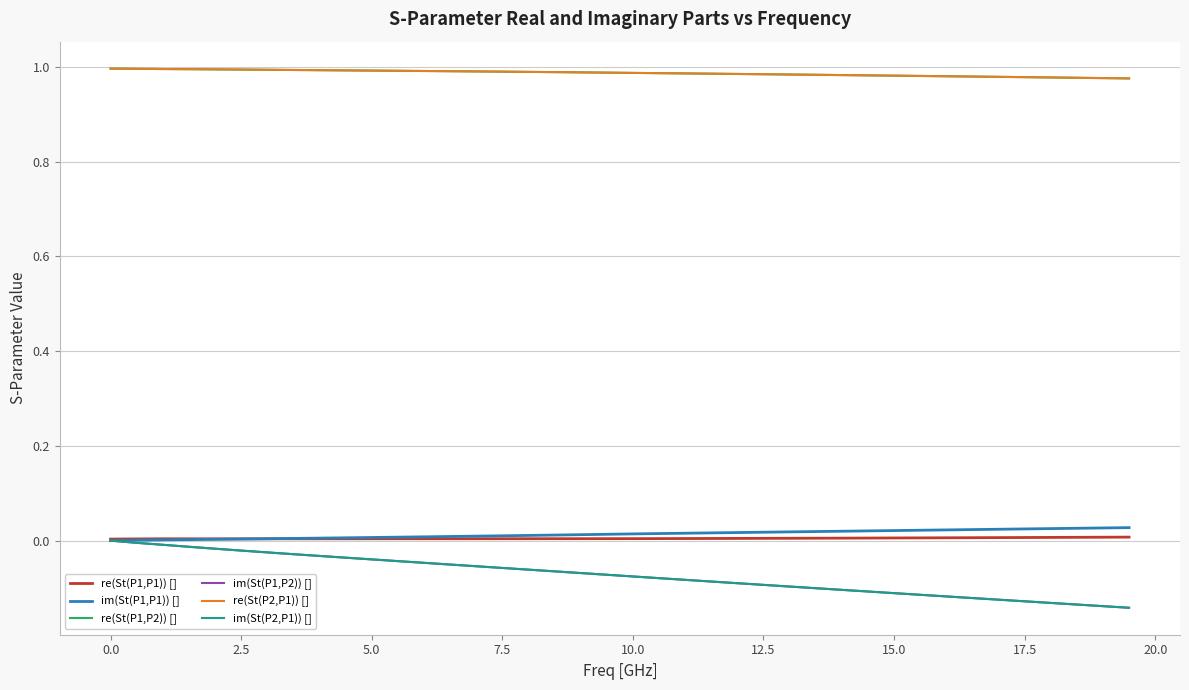

Which series has the largest range (max minus min)?

im(St(P2,P1)) []